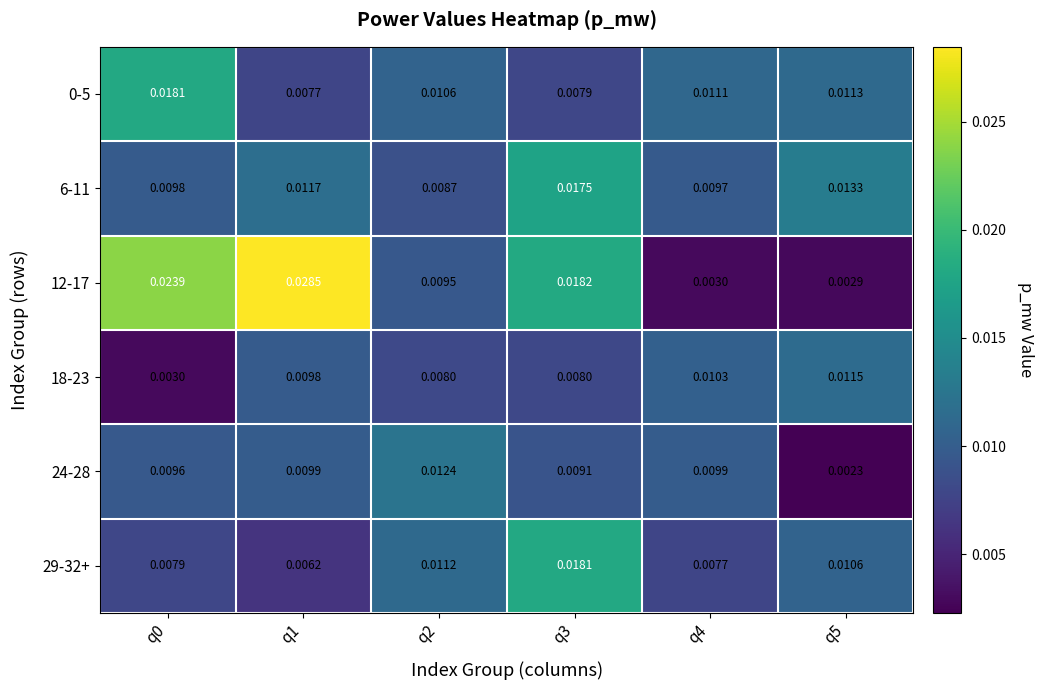

Is the value of 0-5 at q4 greater than the value of 6-11 at q3?

No